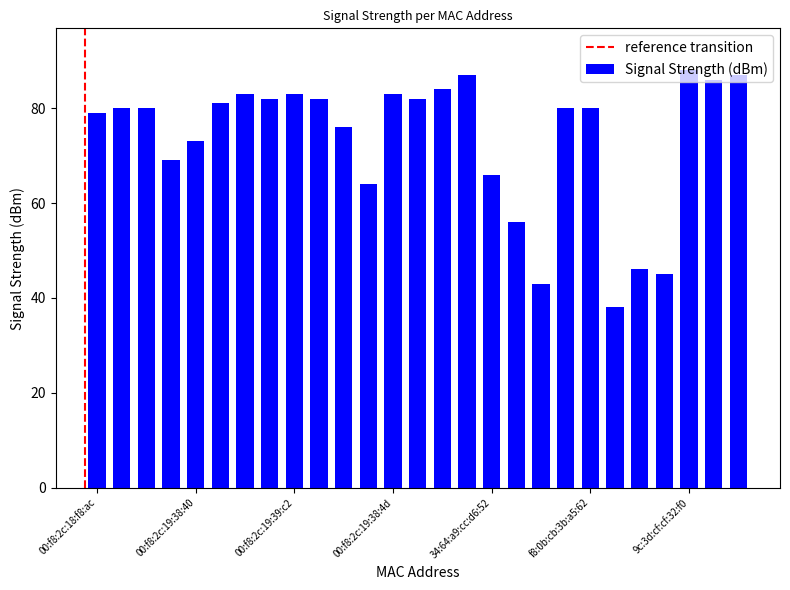

What is the difference between the maximum and minimum values?

50